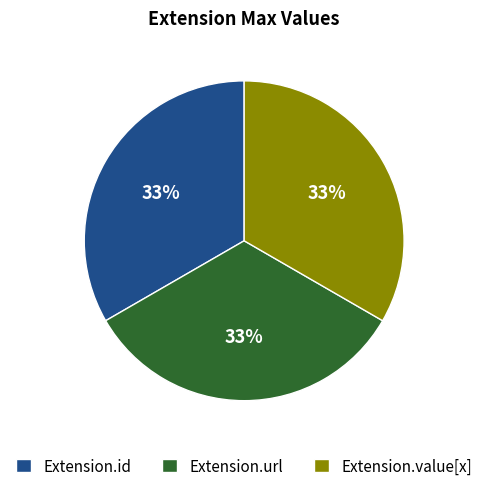

How many slices are in this pie chart?

3